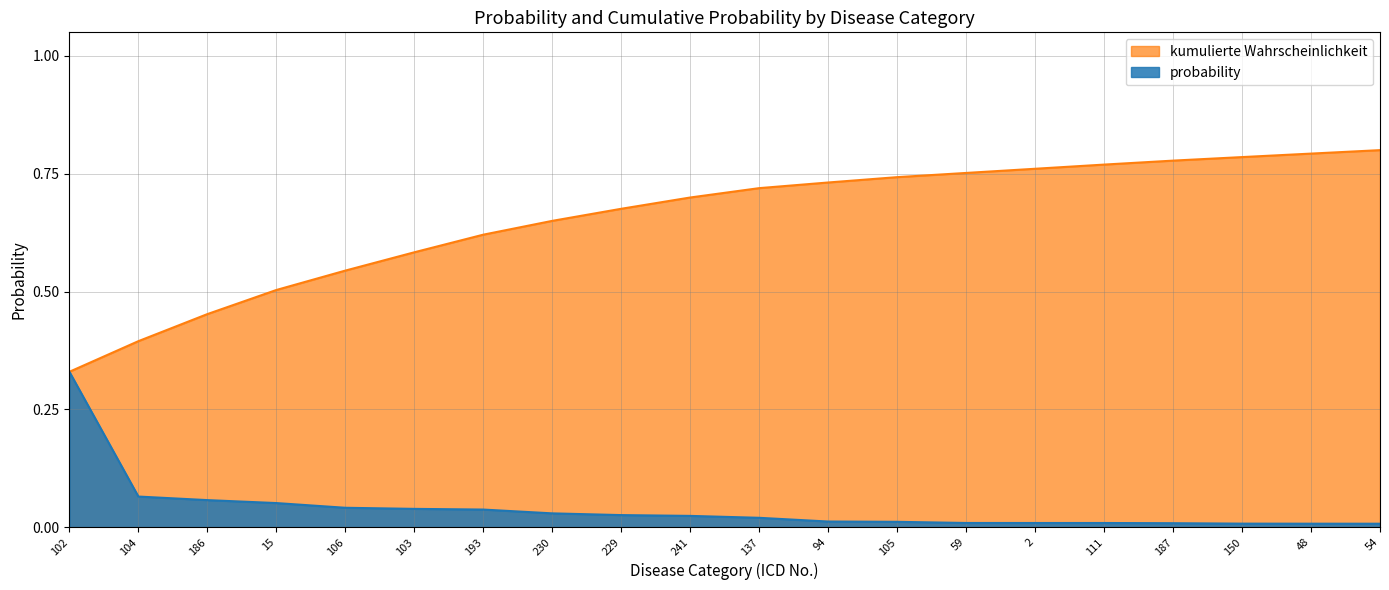

List the series in order of their overall mean, highest first.

kumulierte Wahrscheinlichkeit, probability